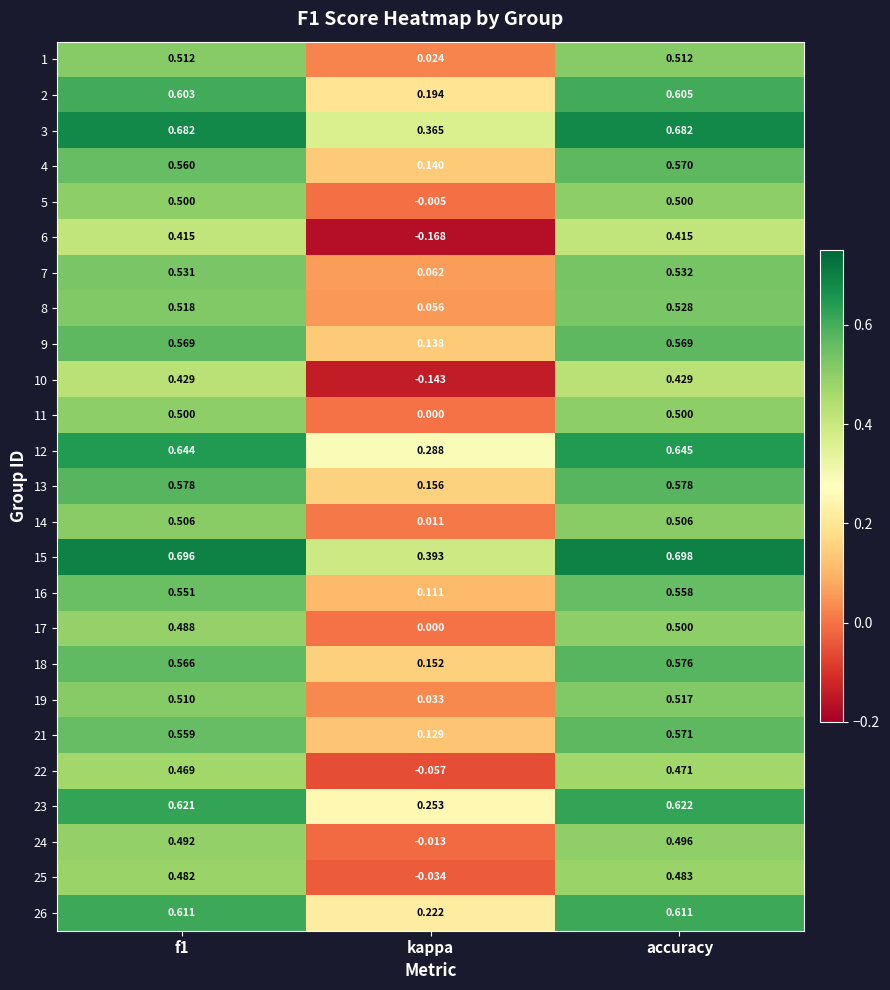

At which label is 6 closest to 0?

kappa